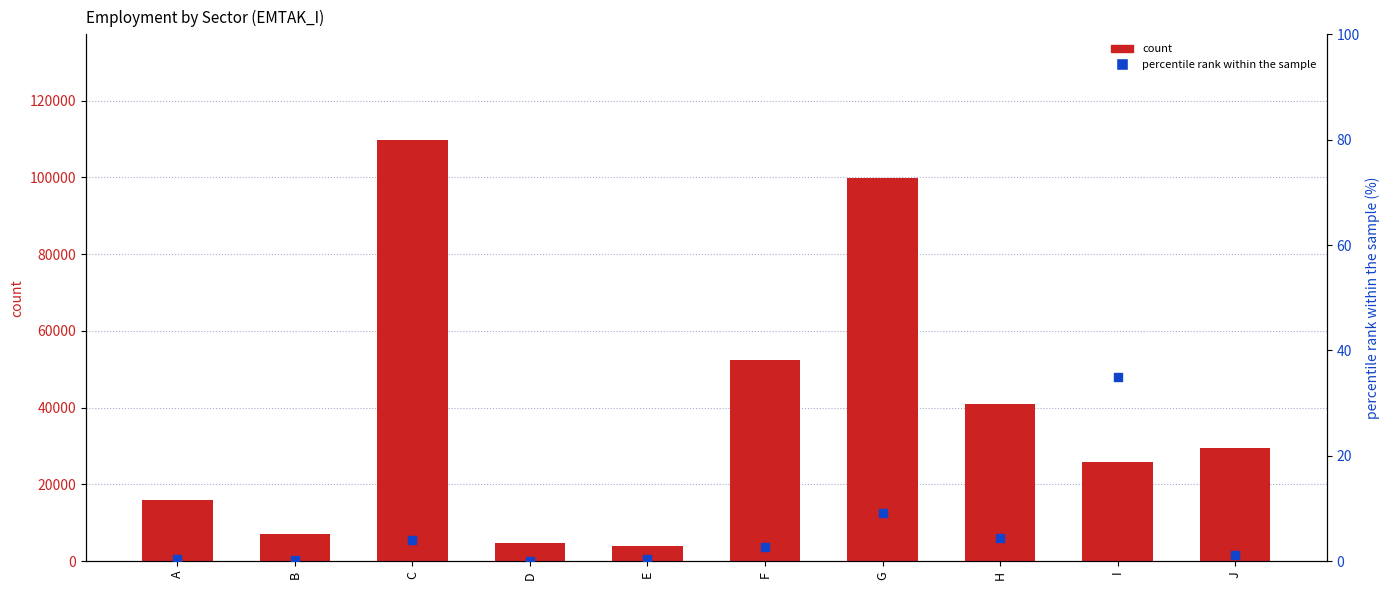

Which series contains the lowest Y value?

percentile rank within the sample